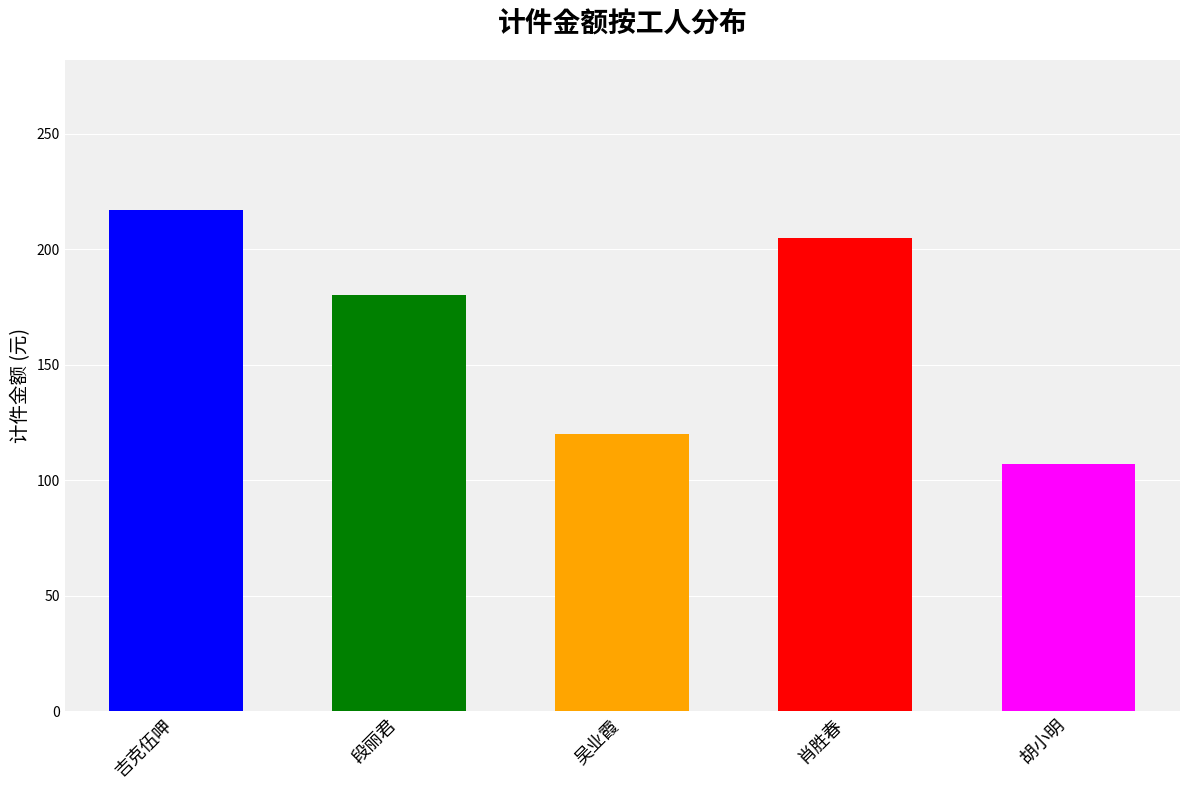

What is the label of the 4th bar from the right?

段丽君